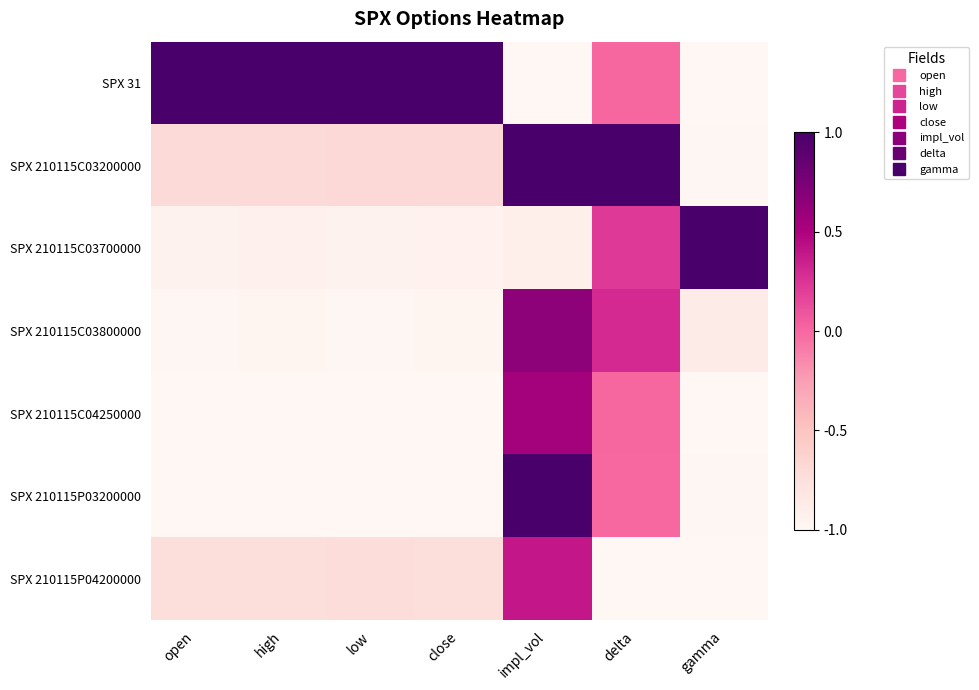

Between high and impl_vol, which series saw the biggest shift?

SPX 31